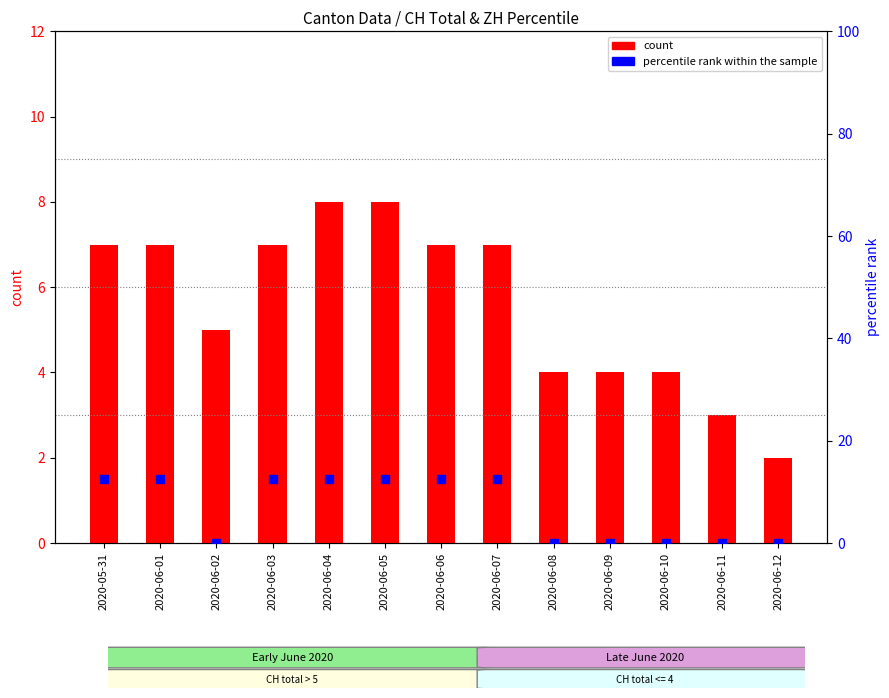

Which series contains the lowest Y value?

percentile rank within the sample